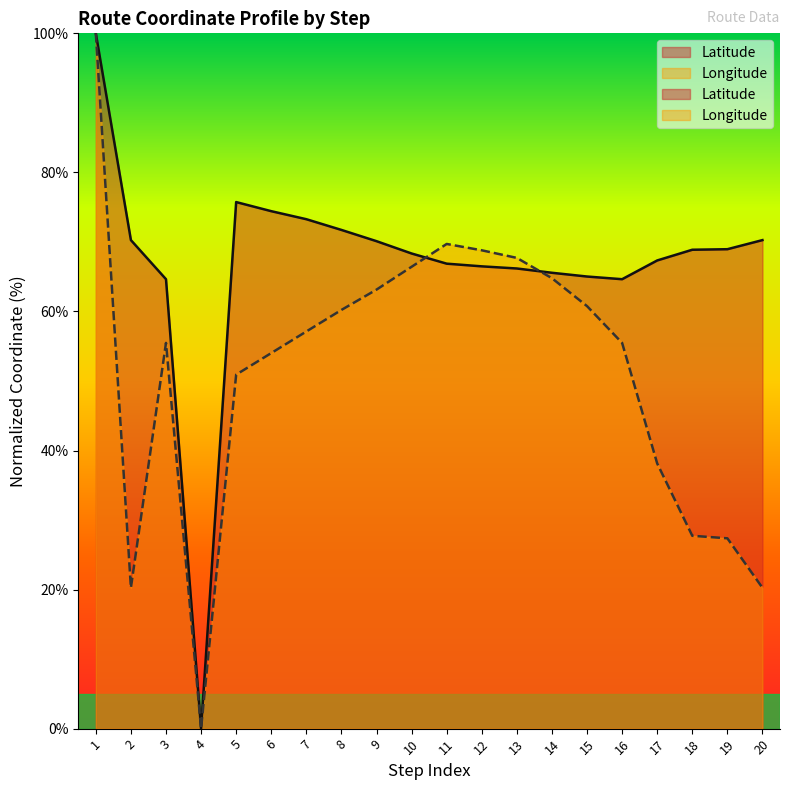

True or false: Latitude and Longitude intersect in this chart.

True